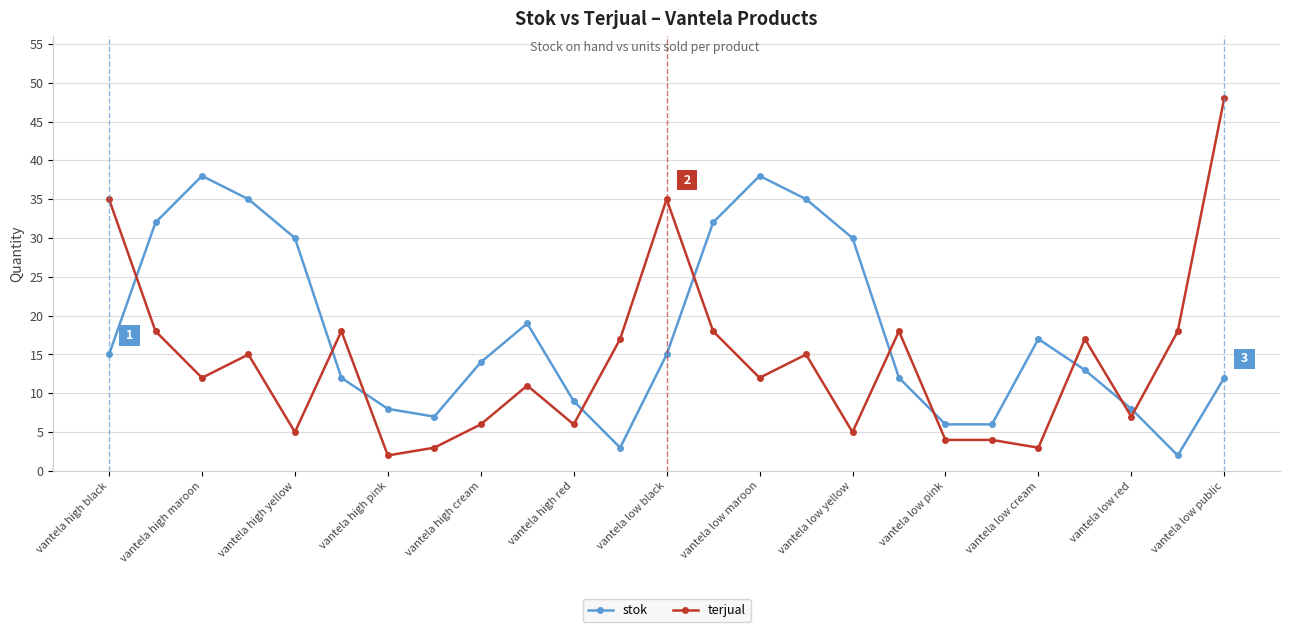

Does the chart display data point markers on the line(s)?

Yes